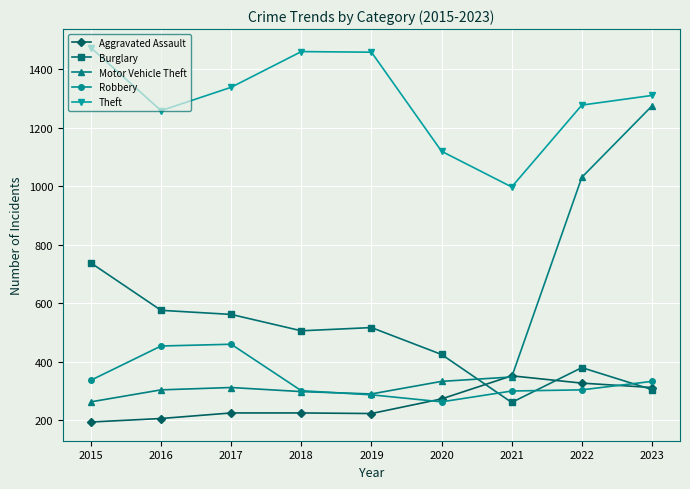

What is the difference between the second highest and second lowest values in the Aggravated Assault series?

121